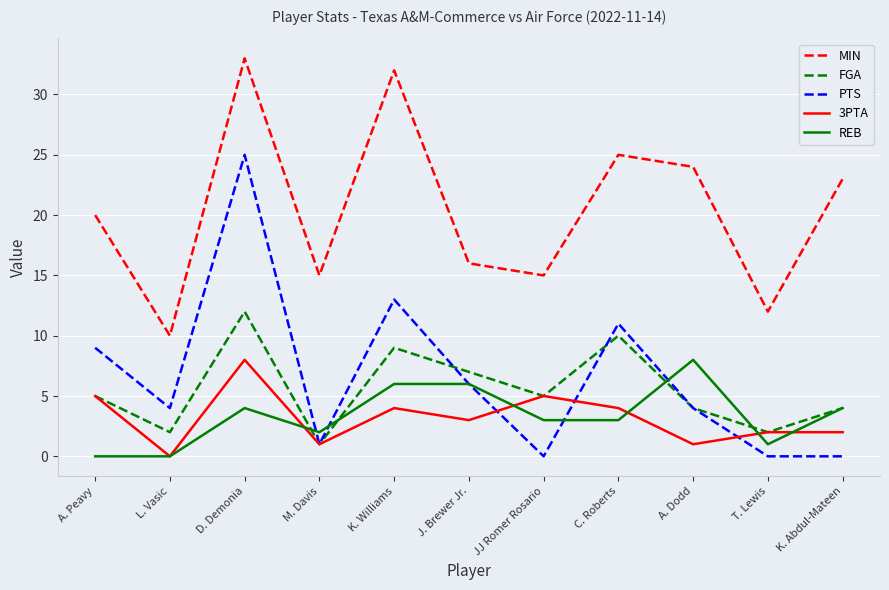

How many 3PTA values are between 1 and 5?

9